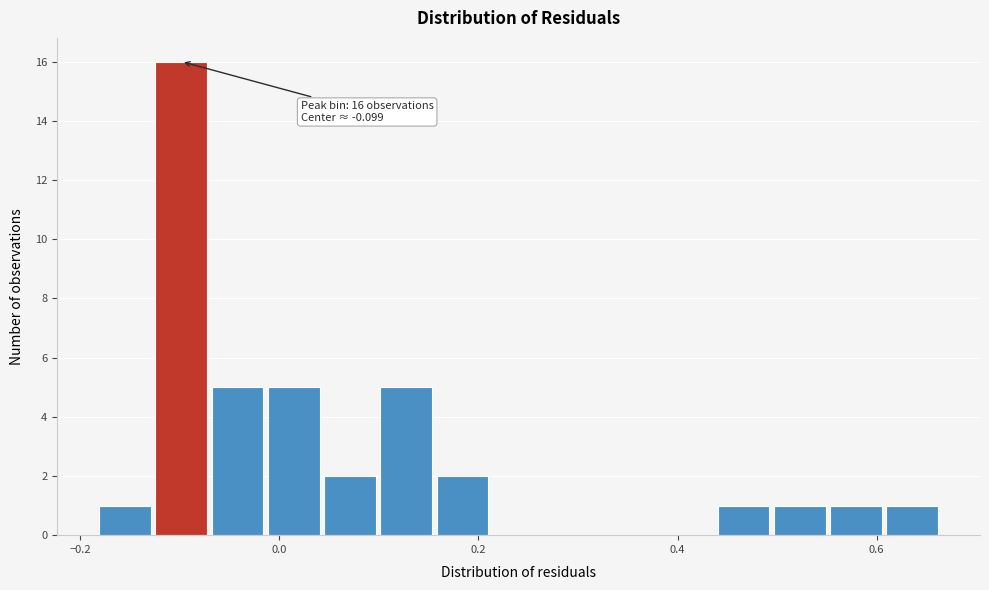

Around what value on the x-axis is the tallest bar? Give the approximate position of its centre, as read against the axis.

-0.10